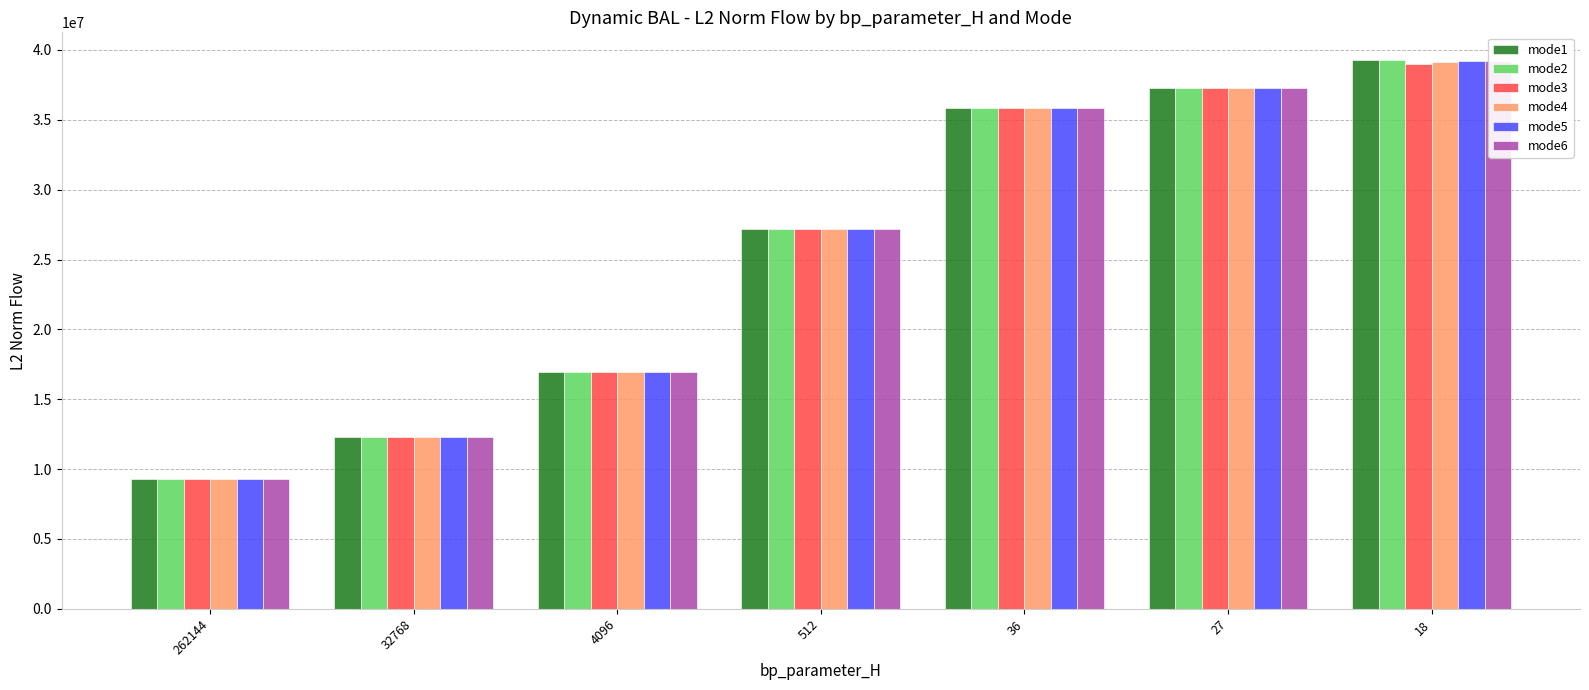

Which series has the largest range (max minus min)?

mode1